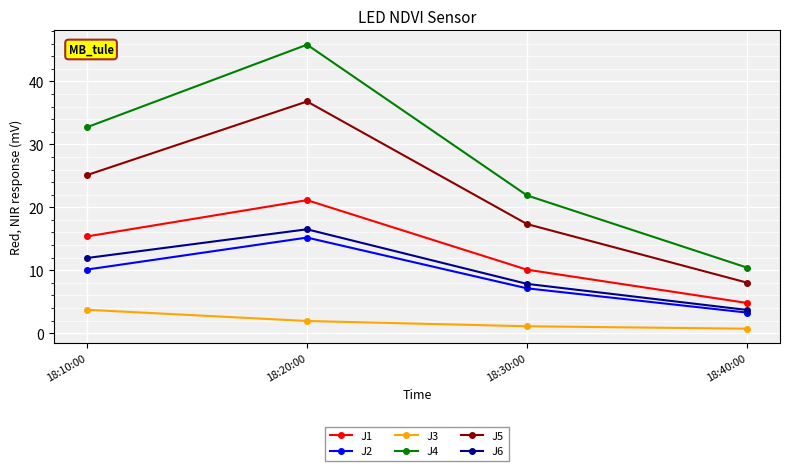

Reading left to right, list all the values displayed in this chart.

J1: 15.4	21.1	10.1	4.8
J2: 10.1	15.2	7.1	3.3
J3: 3.7	1.9	1.1	0.7
J4: 32.7	45.8	21.9	10.4
J5: 25.1	36.8	17.3	8.0
J6: 11.9	16.5	7.8	3.7